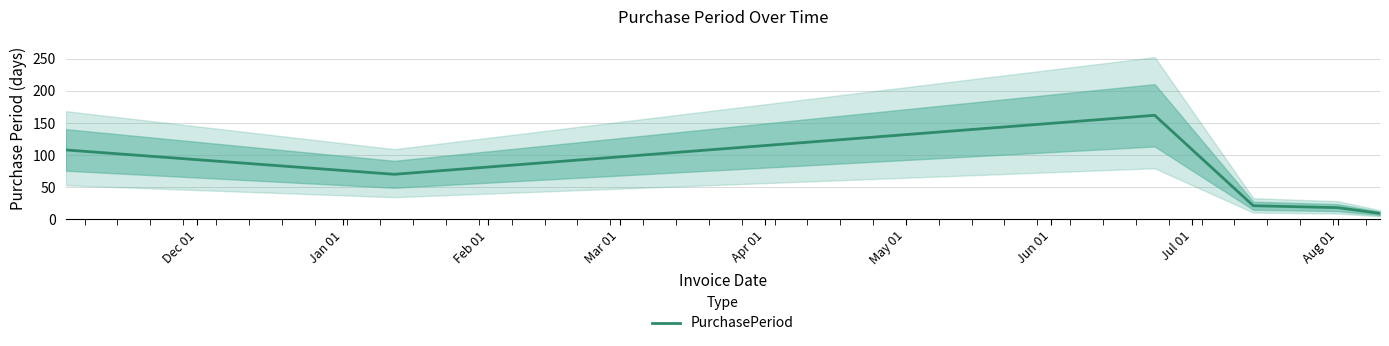

Reading left to right, what are all the values shown in this chart?

108	70	162	21	18	9